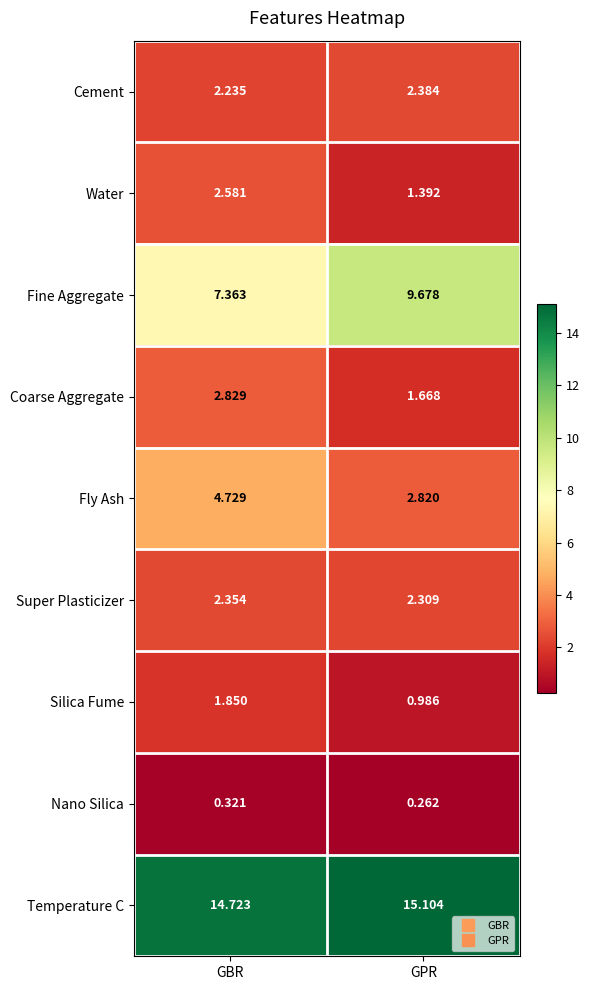

Where is Fine Aggregate nearest to the value 8?

GBR